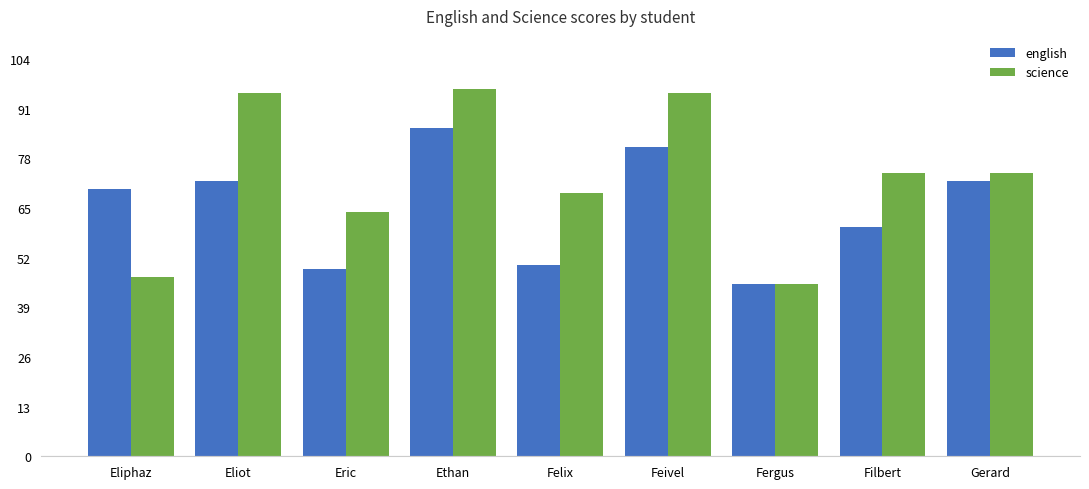

Rank the series at Eliot from lowest to highest value.

english, science